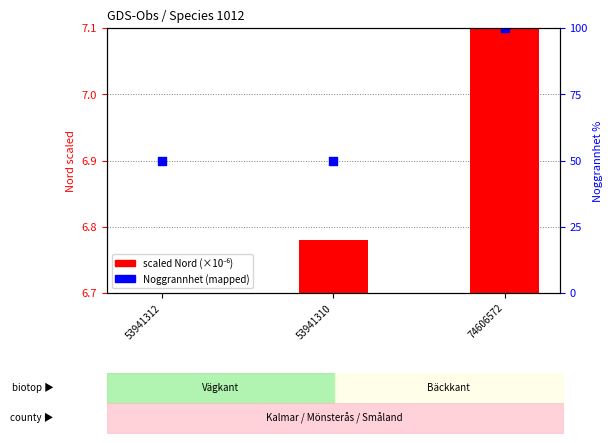

At how many categories does at least one series exceed 0?

3